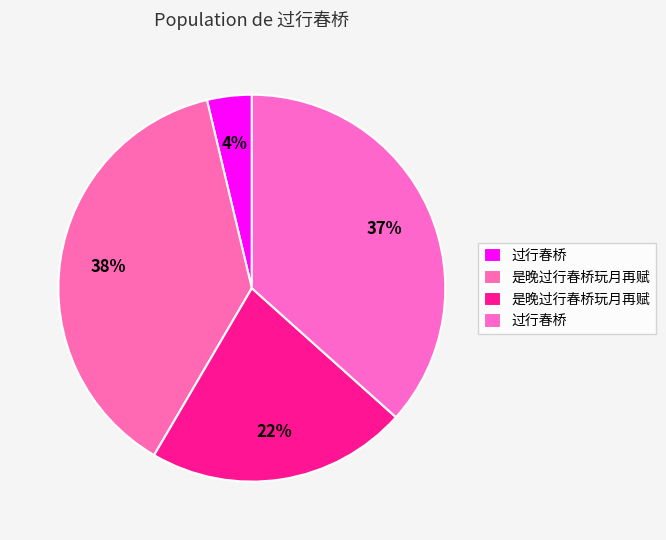

Rank the categories by value from lowest to highest.

过行春桥 (65867), 是晚过行春桥玩月再赋 (385303), 过行春桥 (647154), 是晚过行春桥玩月再赋 (668746)